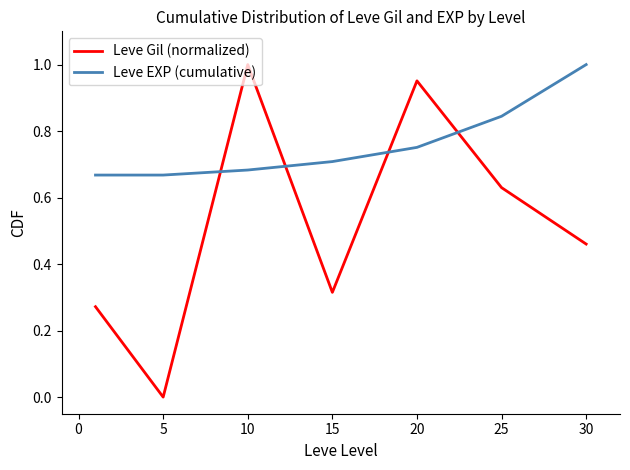

List the series in order of their overall mean, highest first.

Leve EXP (cumulative), Leve Gil (normalized)